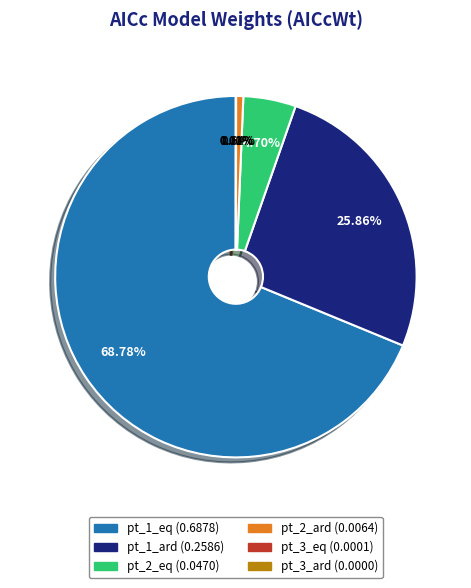

To the nearest percent, what percentage of the pie is pt_2_eq?

5%